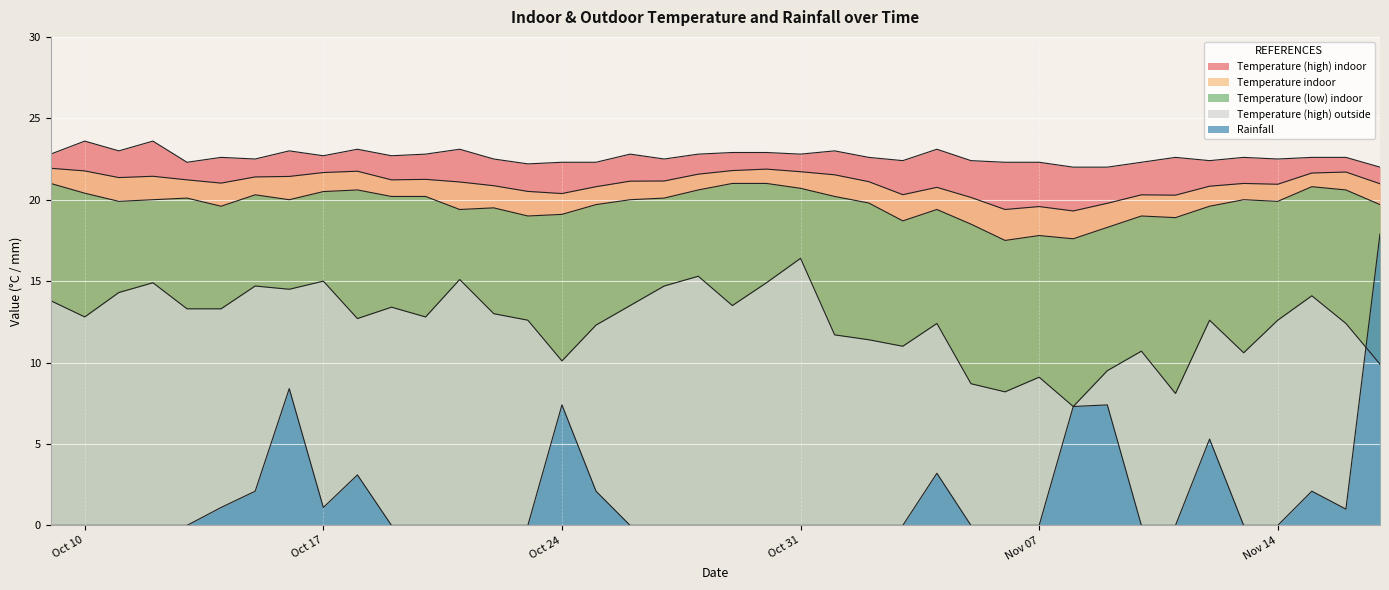

What is the spread (max minus min) of values at 2016-10-27?

22.5